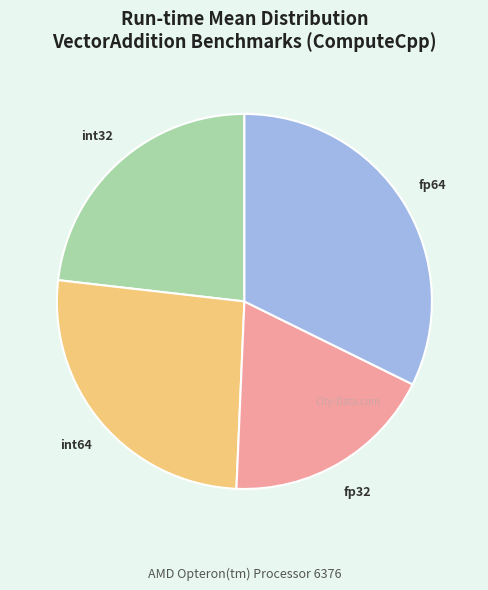

Is there any slice that represents more than half of the pie?

No